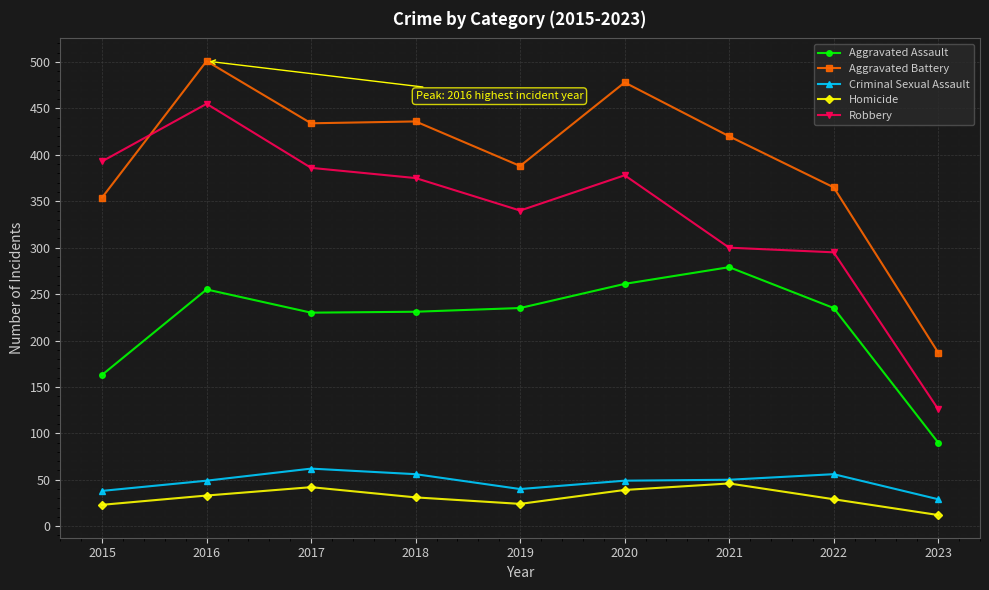

What is the difference between the maximum and minimum values in the Aggravated Assault series?

189